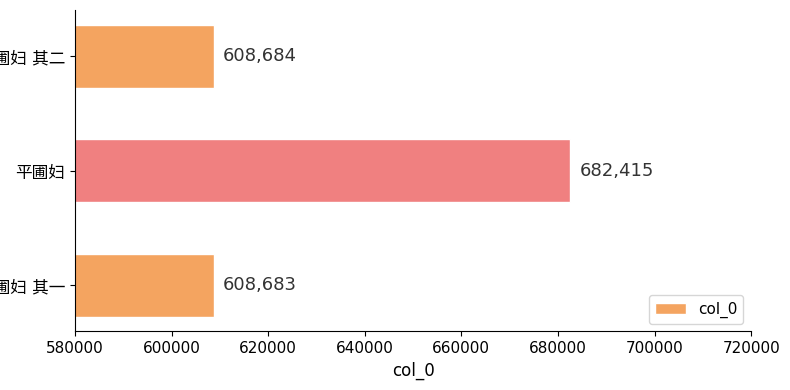

How many categories are shown in the chart?

3